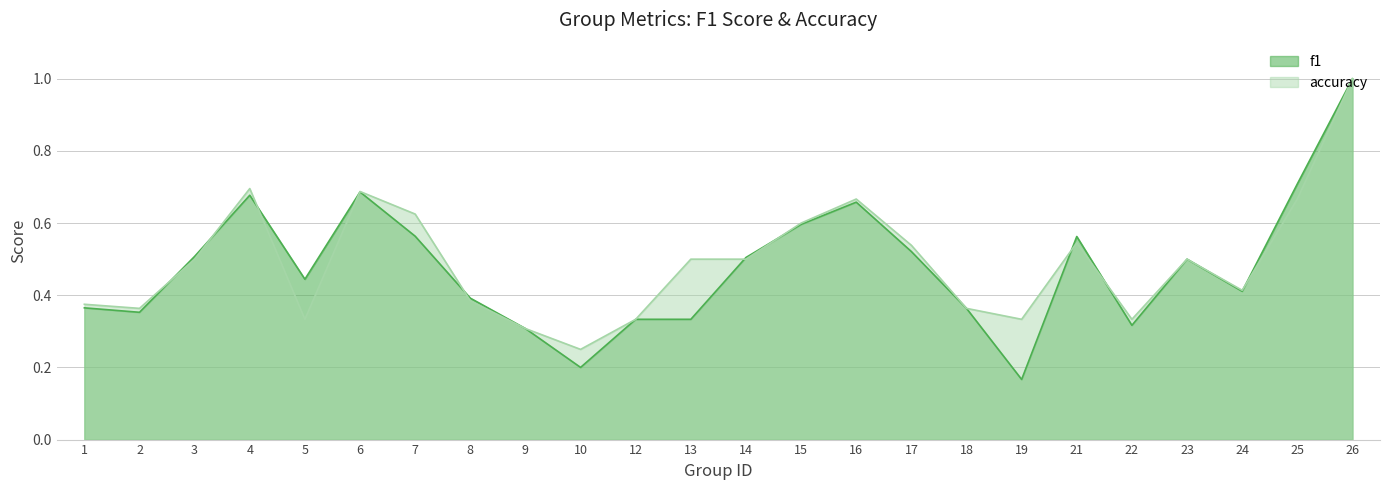

Is it true that accuracy equals 0.5 at 17?

True